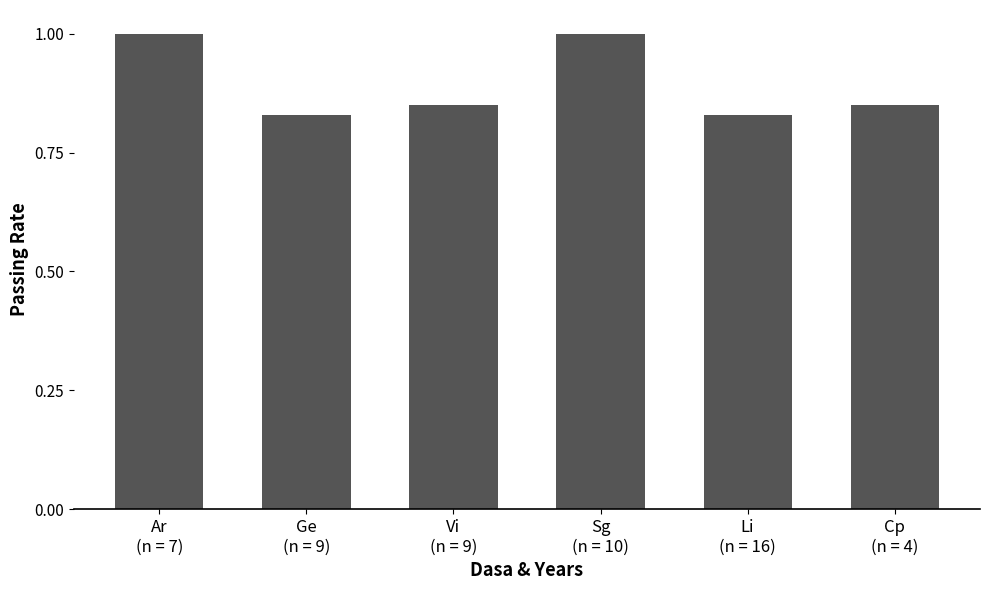

True or false: the data shows 1.7 at Ar
(n = 7).

False